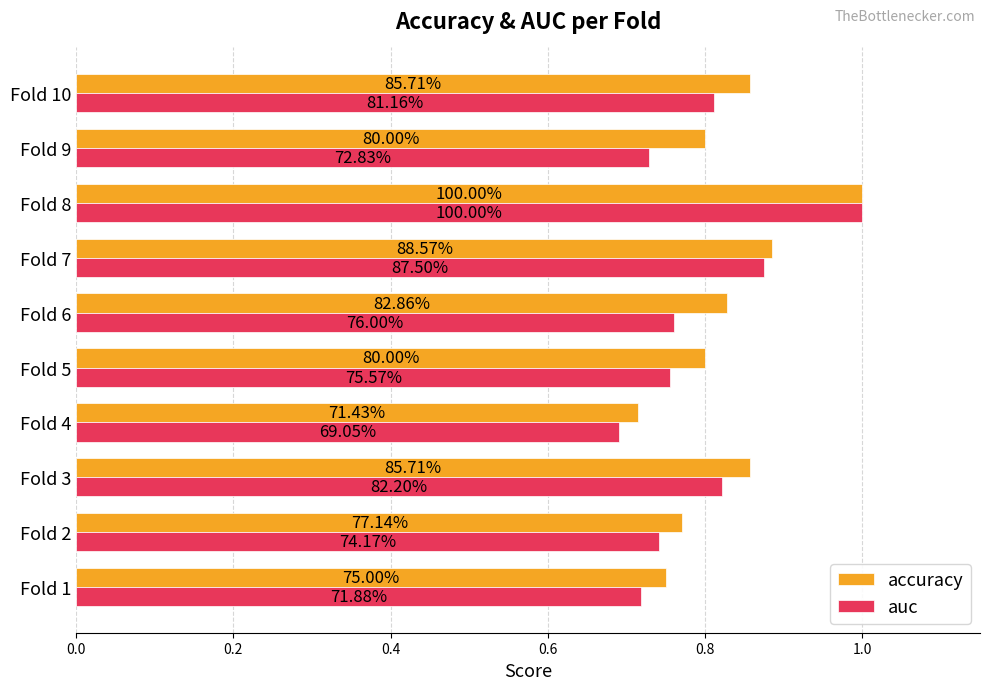

What is the sum of all auc values?

7.9